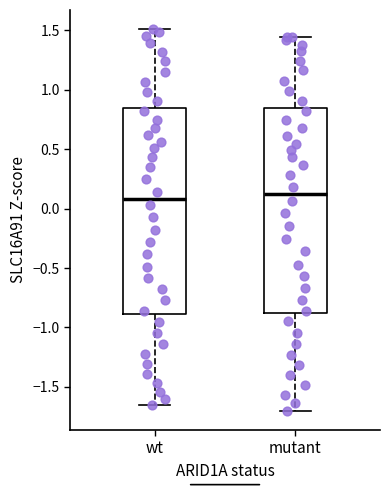

Where does the upper whisker of the box for wt end on the y-axis? The values are not printed on the chart, so give them approximately, as read against the axis.

1.50